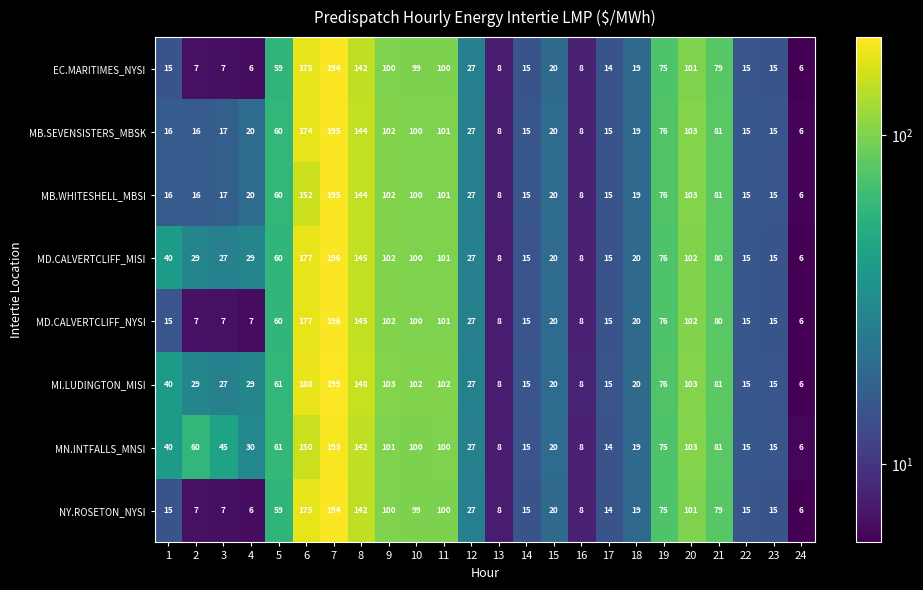

At how many categories does at least one series exceed 21?

15